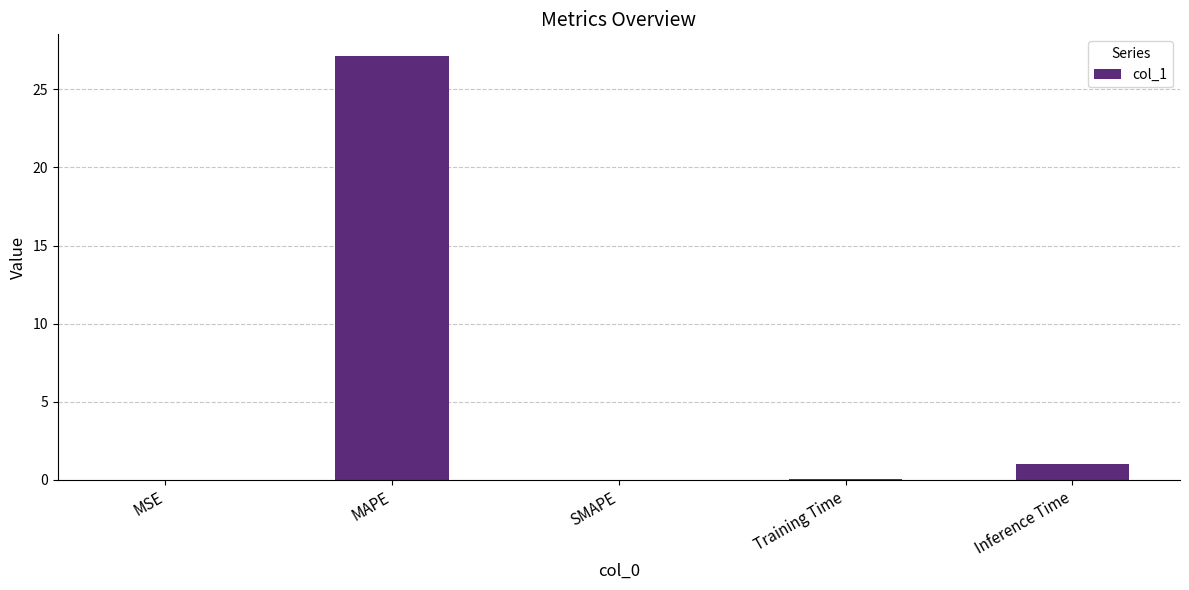

What is the change in value from MAPE to SMAPE?

-27.2